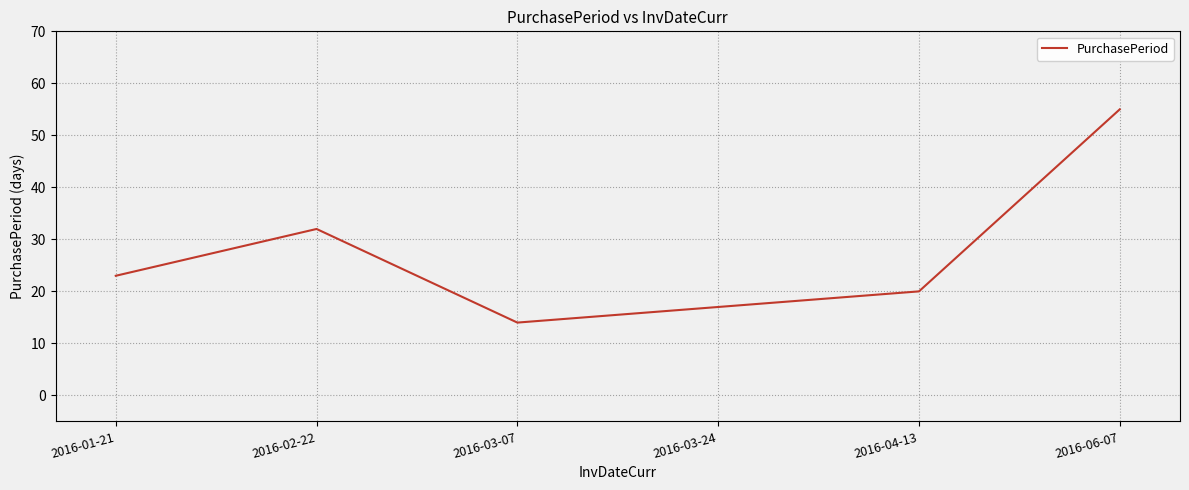

Where is the first local maximum?

2016-02-22